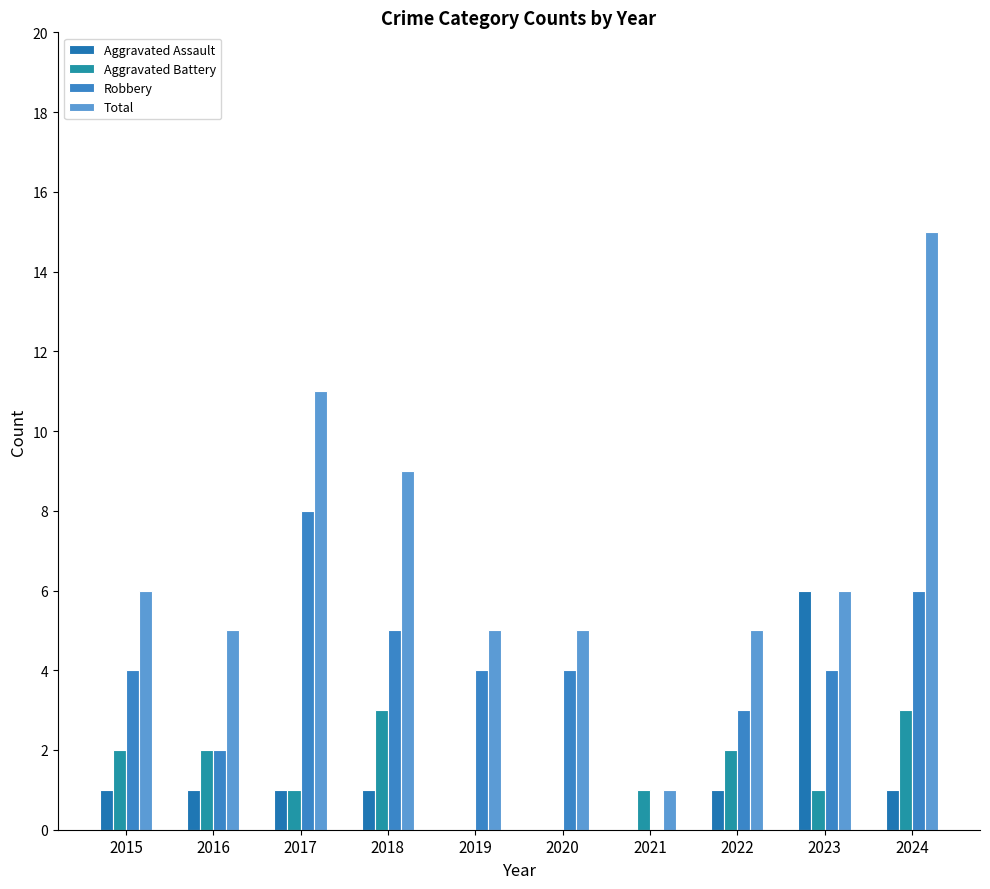

Are the bars grouped side by side (vs. stacked)?

Yes